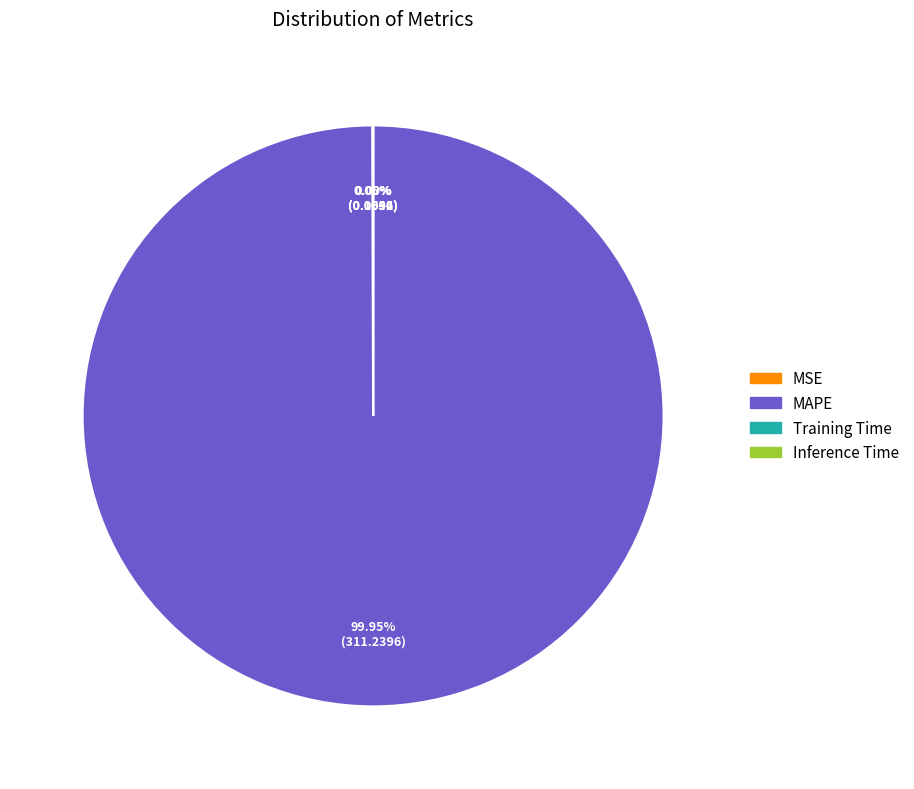

Which category has the biggest portion of the pie?

MAPE